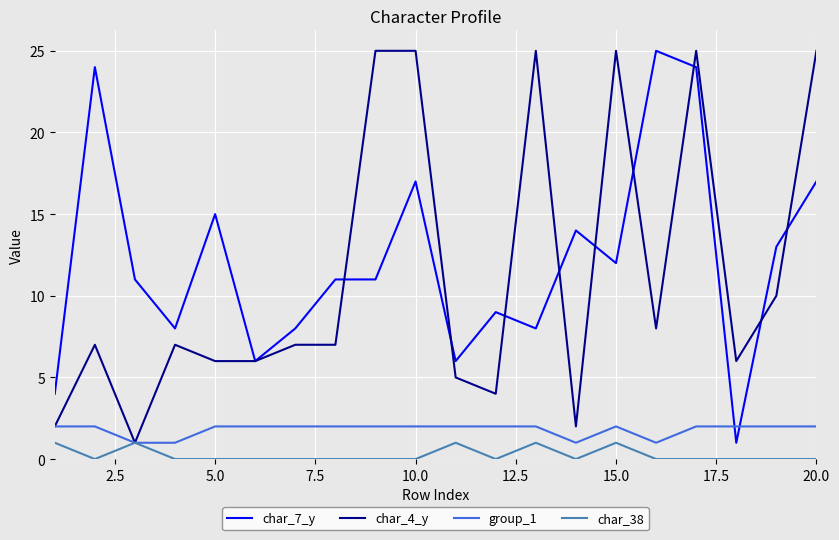

True or false: char_7_y and group_1 cross at least once.

True